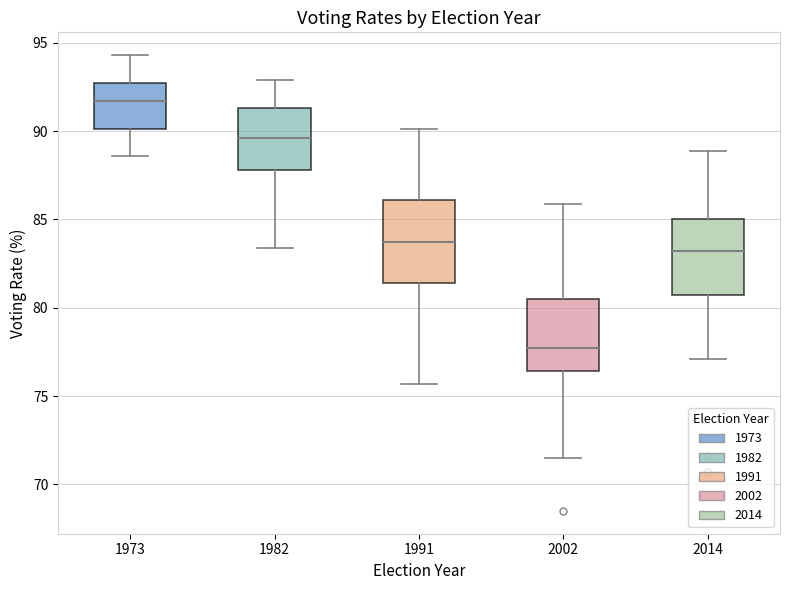

Reading left to right, read every box against the y-axis: the position of its median line, the range the box covers, and the ends of its whiskers. The values are not printed on the chart, so give them approximately, as read against the axis.

1973: median 91.5, box 90.0 to 92.5, whiskers 88.5 to 94.5
1982: median 89.5, box 88.0 to 91.5, whiskers 83.5 to 93.0
1991: median 83.5, box 81.5 to 86.0, whiskers 75.5 to 90.0
2002: median 77.5, box 76.5 to 80.5, whiskers 71.5 to 86.0
2014: median 83.0, box 80.5 to 85.0, whiskers 77.0 to 89.0